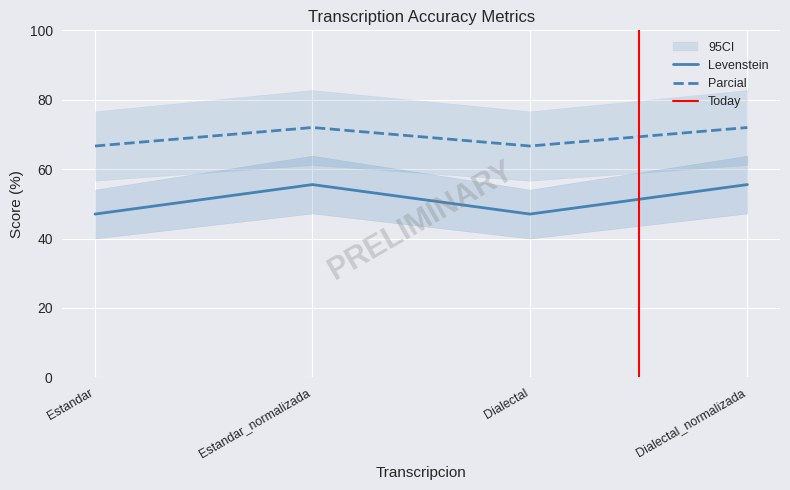

Which label corresponds to the largest value in the chart?

Estandar_normalizada